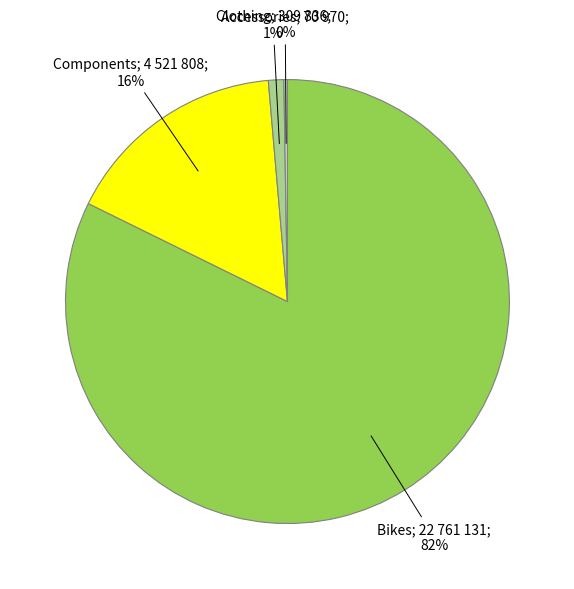

Does any single category account for the majority?

Yes